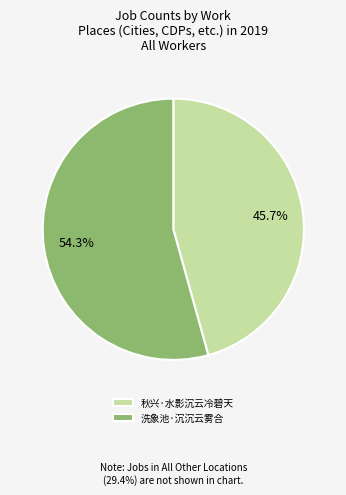

To the nearest percent, what is the average slice percentage?

50%